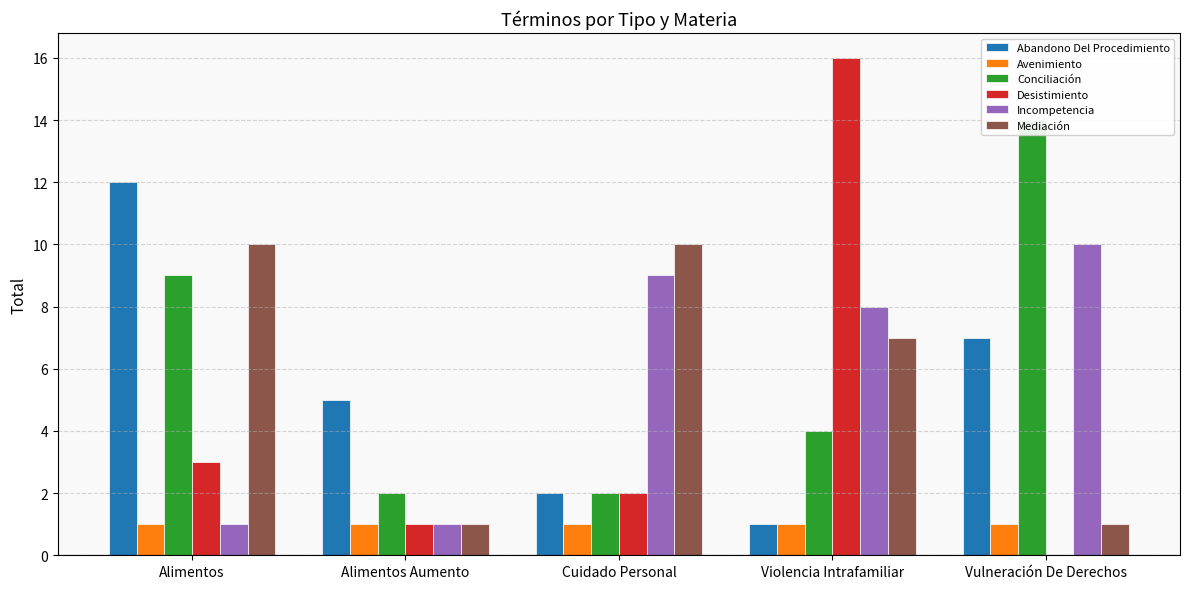

Are the bars grouped side by side (vs. stacked)?

Yes